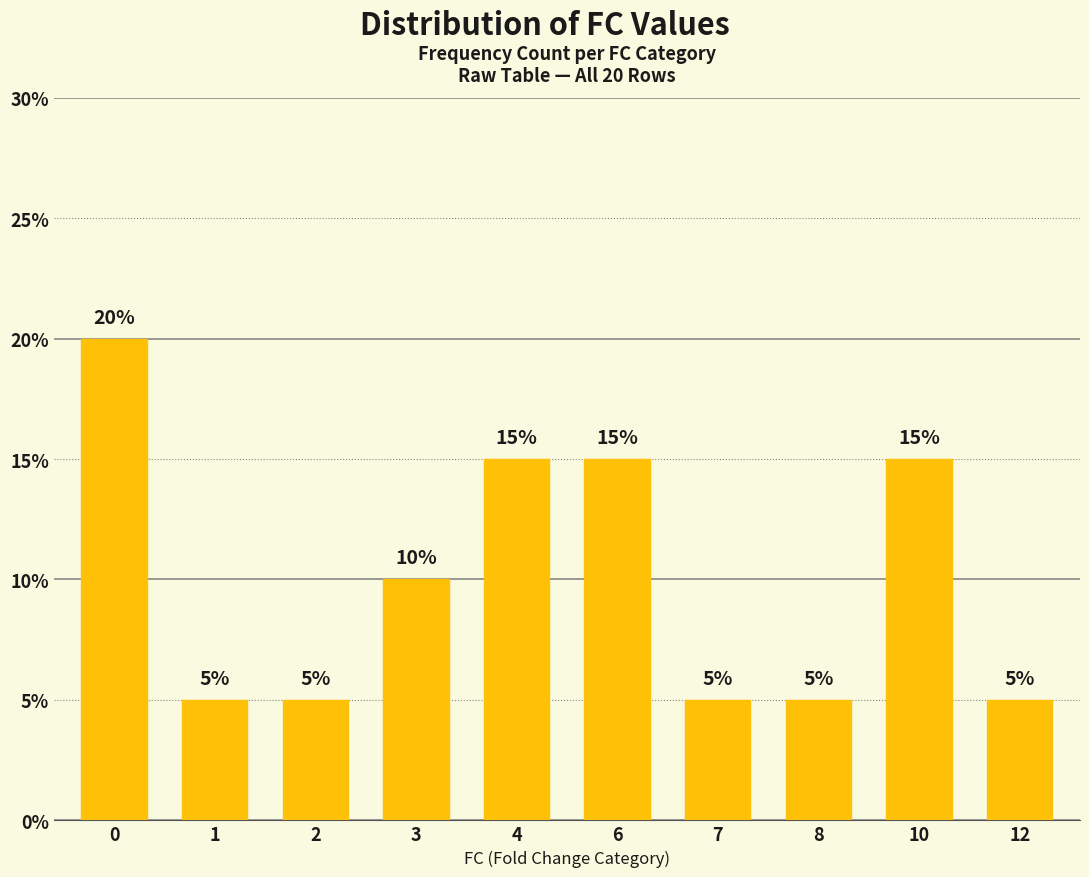

What is the minimum value shown in the chart?

5